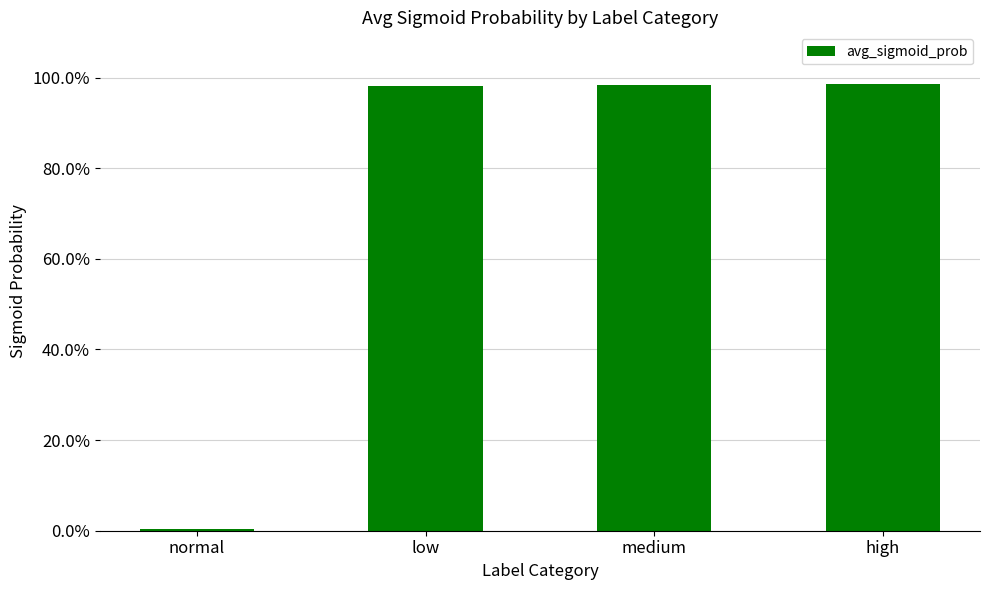

Does the chart contain any negative values?

No